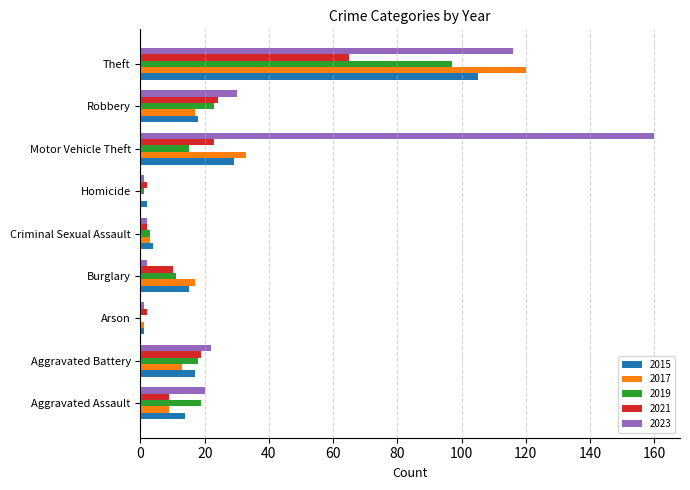

At which category is the sum across all series the highest?

Theft